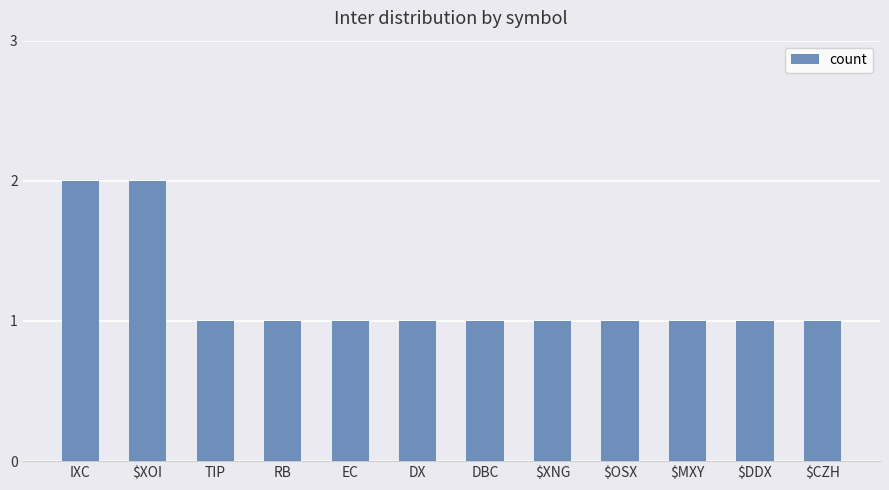

The chart shows a value of 2 at $CZH. True or false?

False